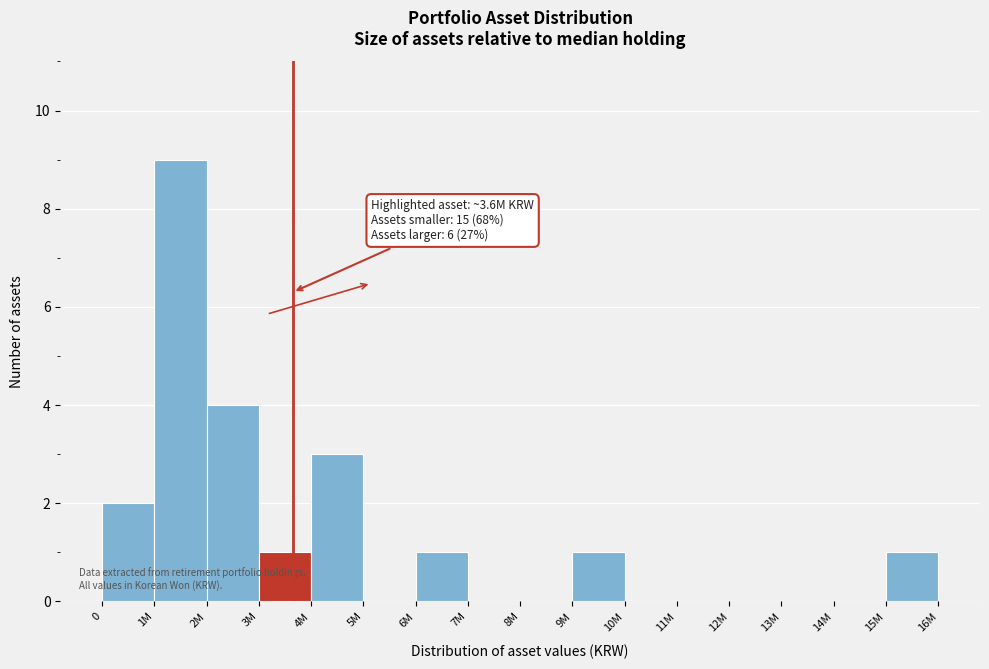

Reading left to right, what are all the values shown in this chart?

0=2	1M=9	2M=4	3M=1	4M=3	5M=0	6M=1	7M=0	8M=0	9M=1	10M=0	11M=0	12M=0	13M=0	14M=0	15M=1